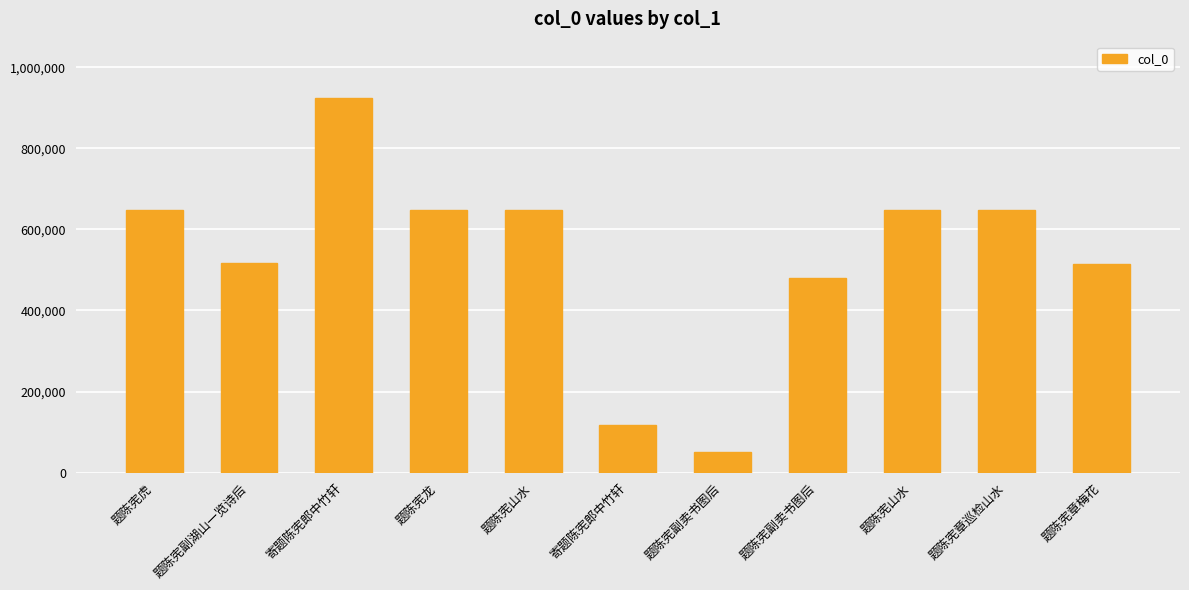

What is the change in value from 题陈宪副湖山一览诗后 to 题陈宪章梅花?

-2457